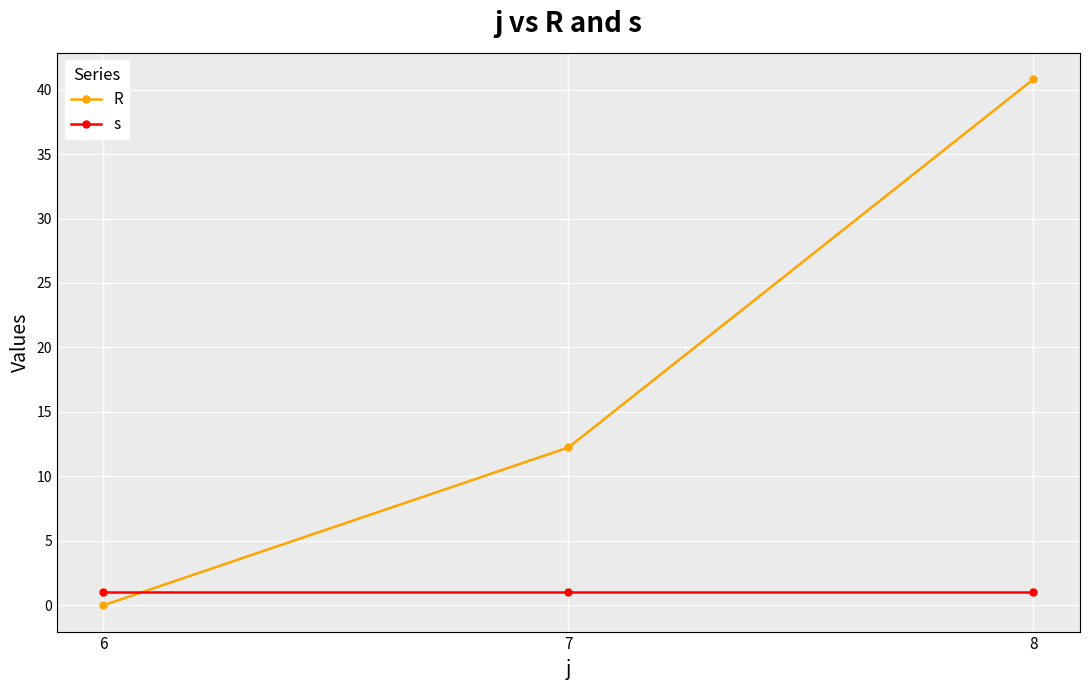

Which label corresponds to the smallest value in the chart?

6